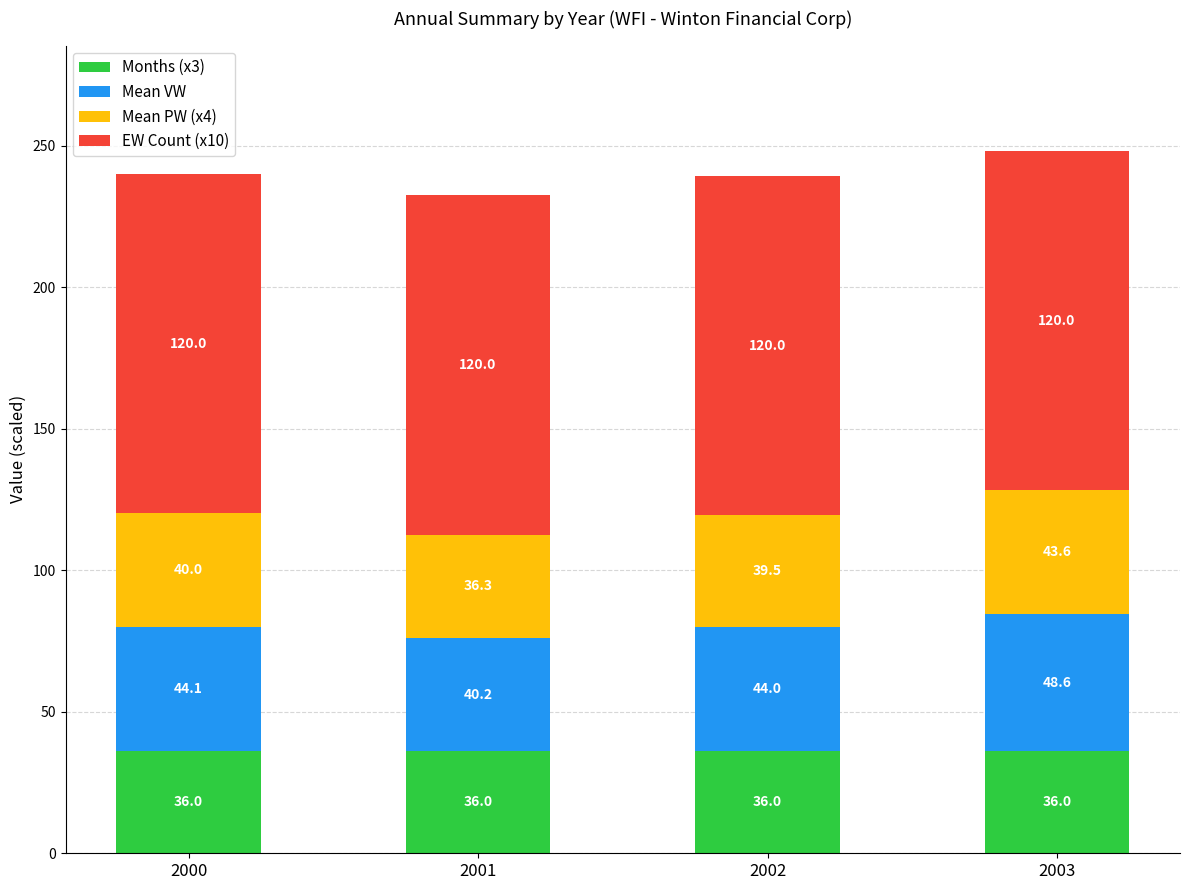

What are all the series names shown in the legend?

Months (x3), Mean VW, Mean PW (x4), EW Count (x10)